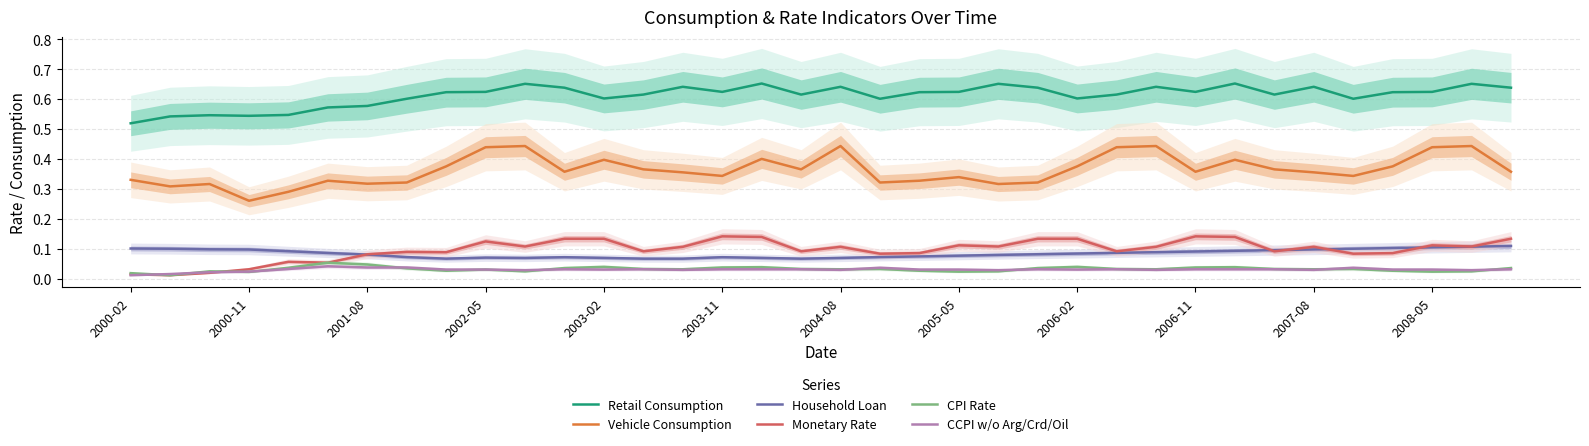

What is the spread (max minus min) of values at 14?

0.6